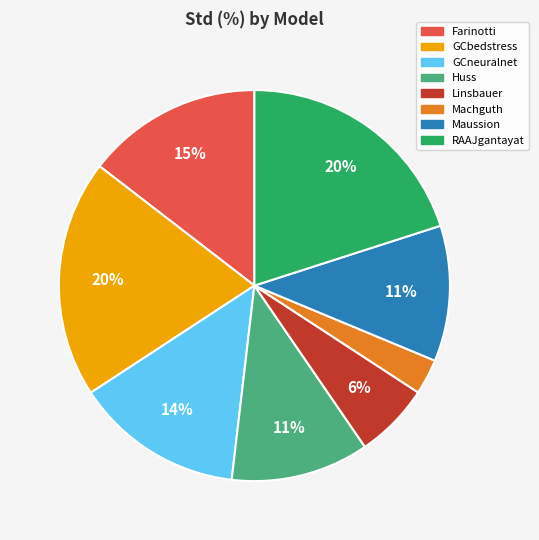

To the nearest percent, what is the combined percentage of GCbedstress and Huss?

31%